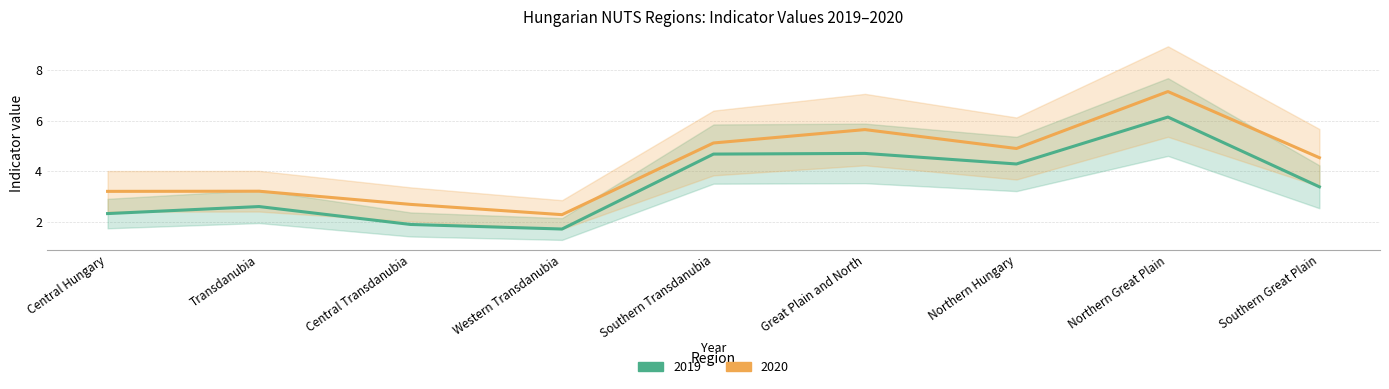

What is the label of the 8th point from the right?

Transdanubia